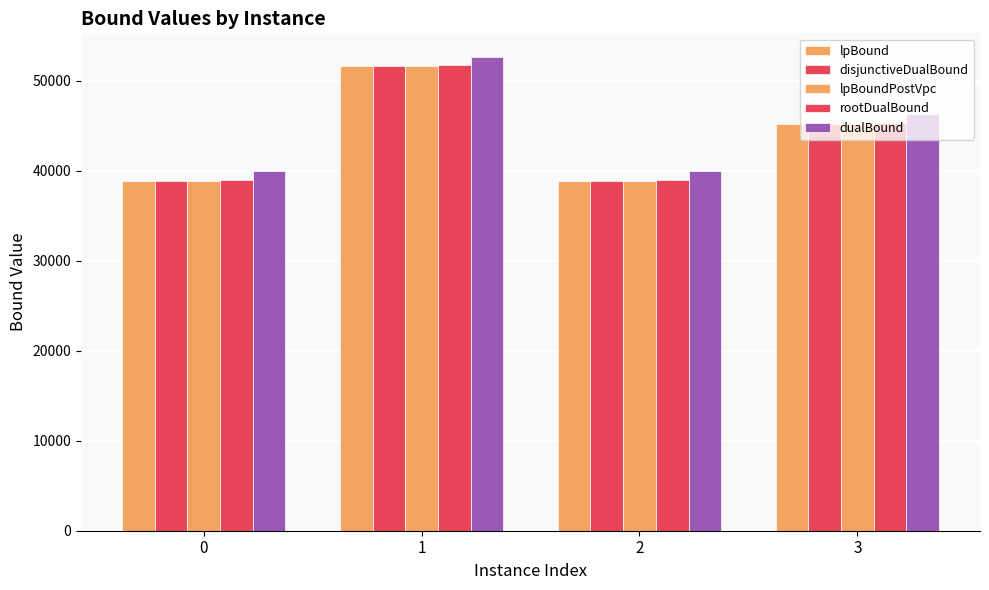

Which series has the widest spread of values?

lpBound